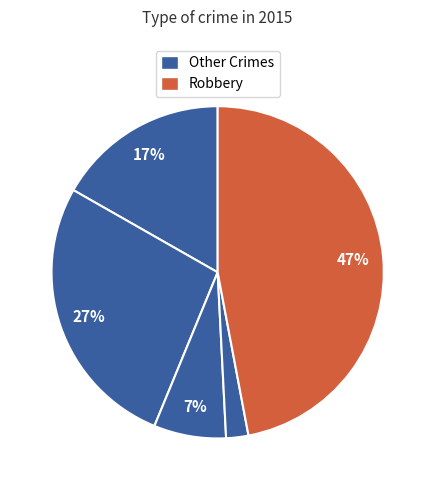

Count the number of slices in the pie.

5